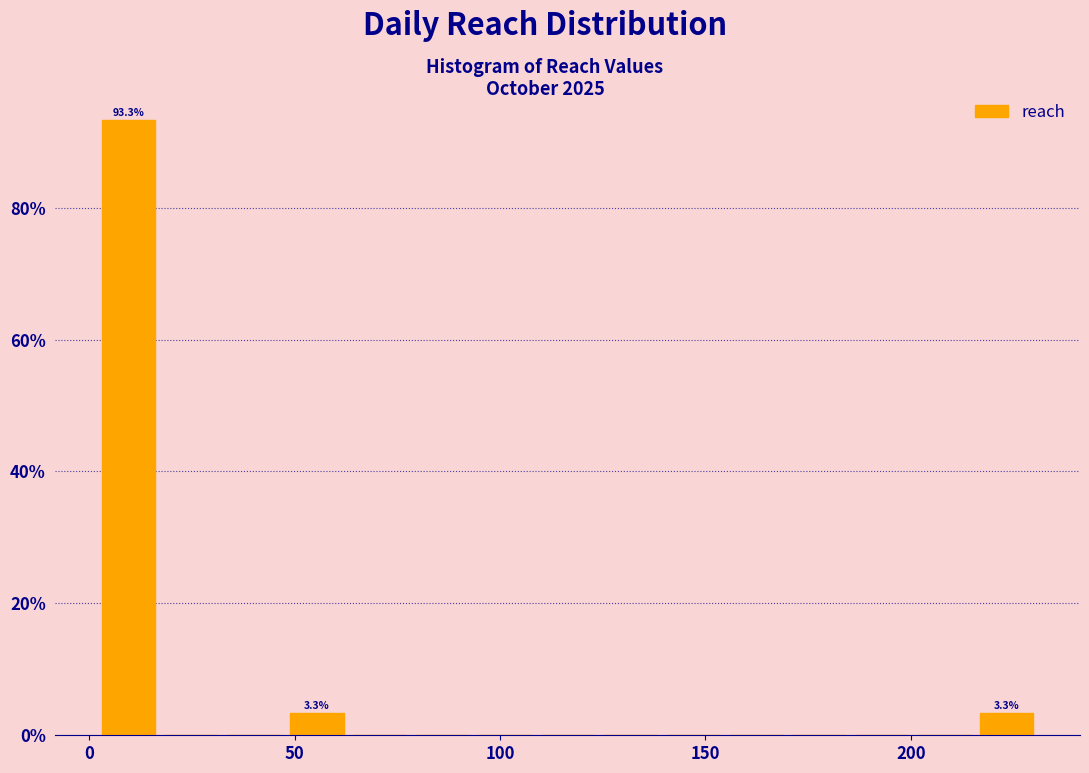

Read against the x-axis, roughly where is the centre of the tallest bar?

10